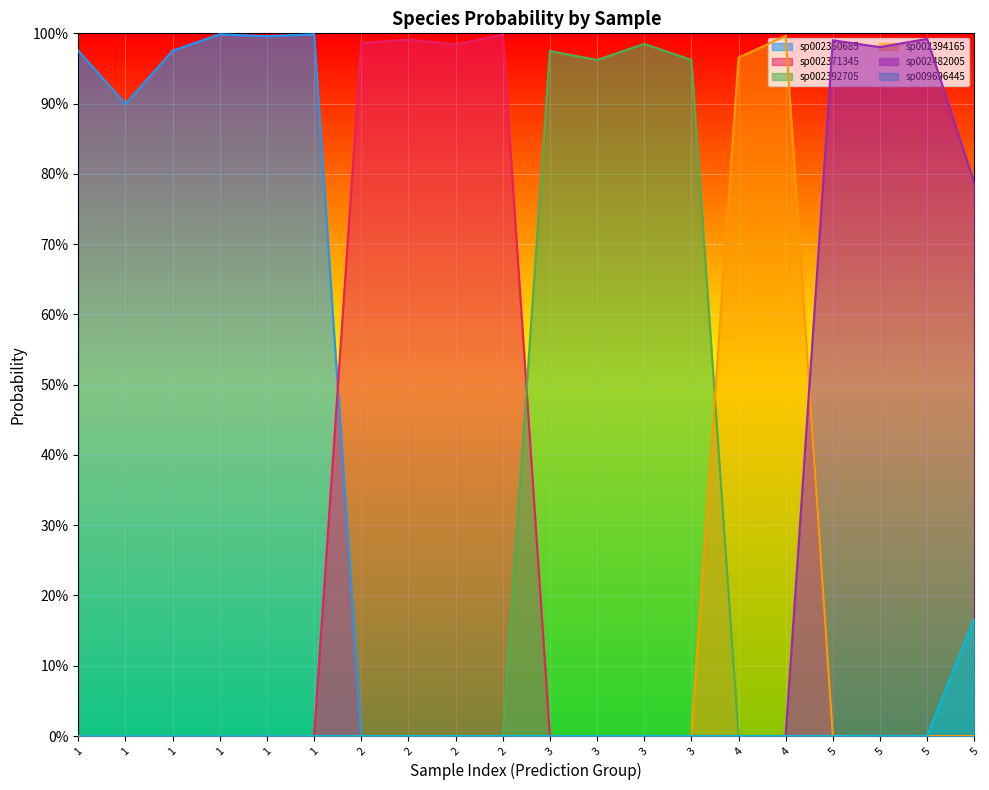

At which category does the chart reach its peak across all series?

1